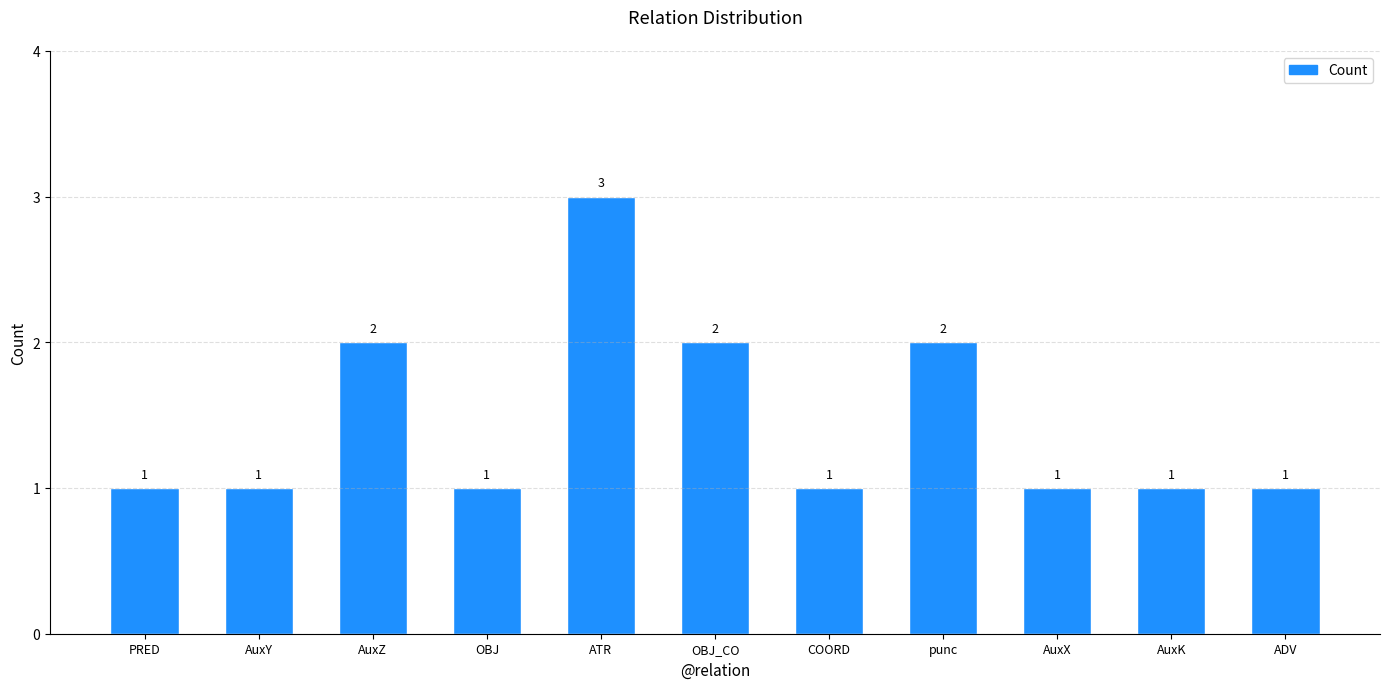

What is the change in value from AuxY to punc?

+1